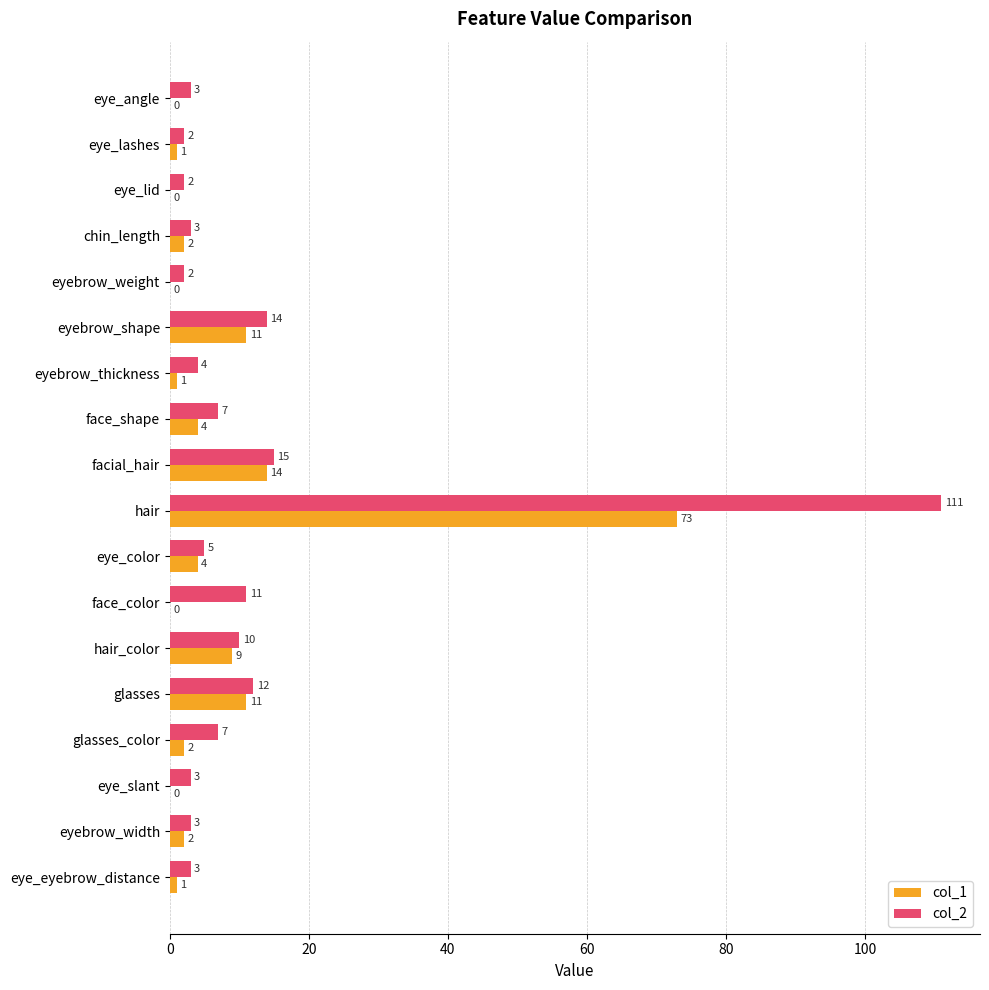

At which category does the chart reach its peak across all series?

hair